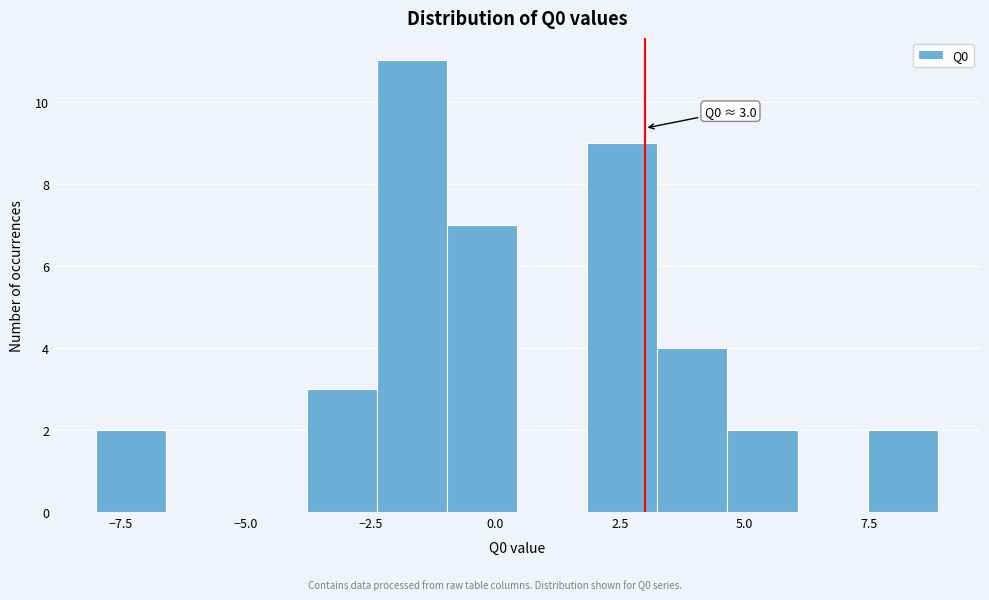

Around what value on the x-axis is the tallest bar? Give the approximate position of its centre, as read against the axis.

-1.5